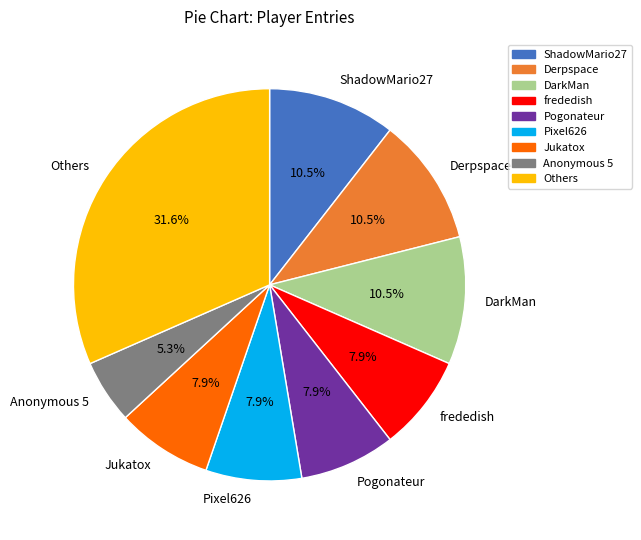

Between Others and Anonymous 5, which is larger?

Others